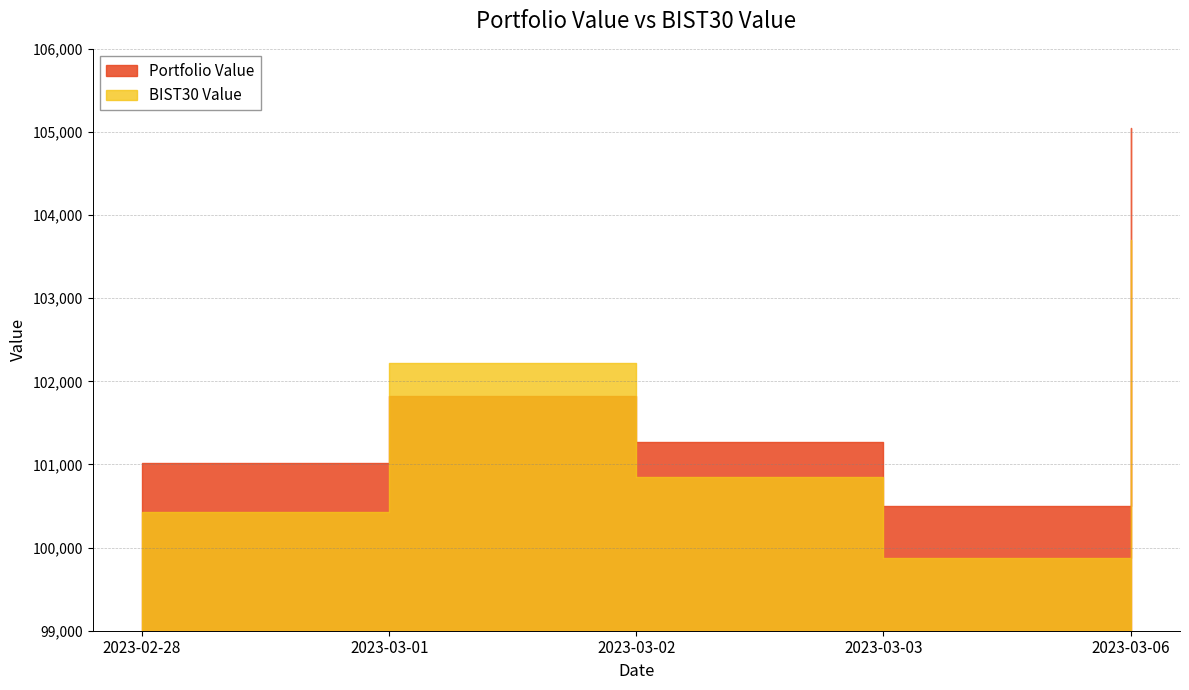

What is the difference between the maximum and second lowest values in the BIST30 Value series?

3272.1